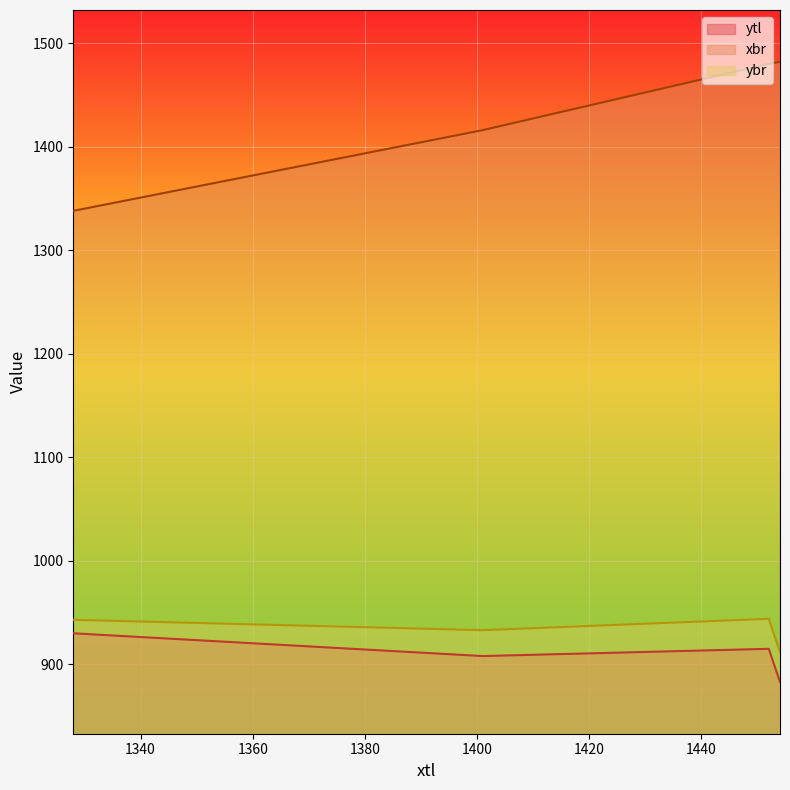

What is the highest value of the xbr series?

1482